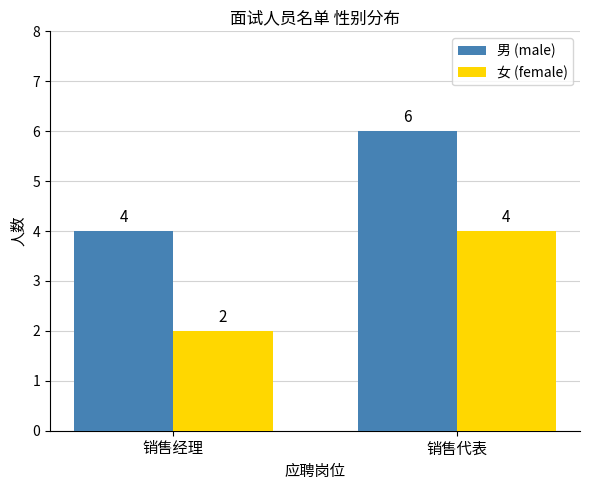

Reading left to right, extract all data points from this chart.

男 (male): 销售经理=4	销售代表=6
女 (female): 销售经理=2	销售代表=4